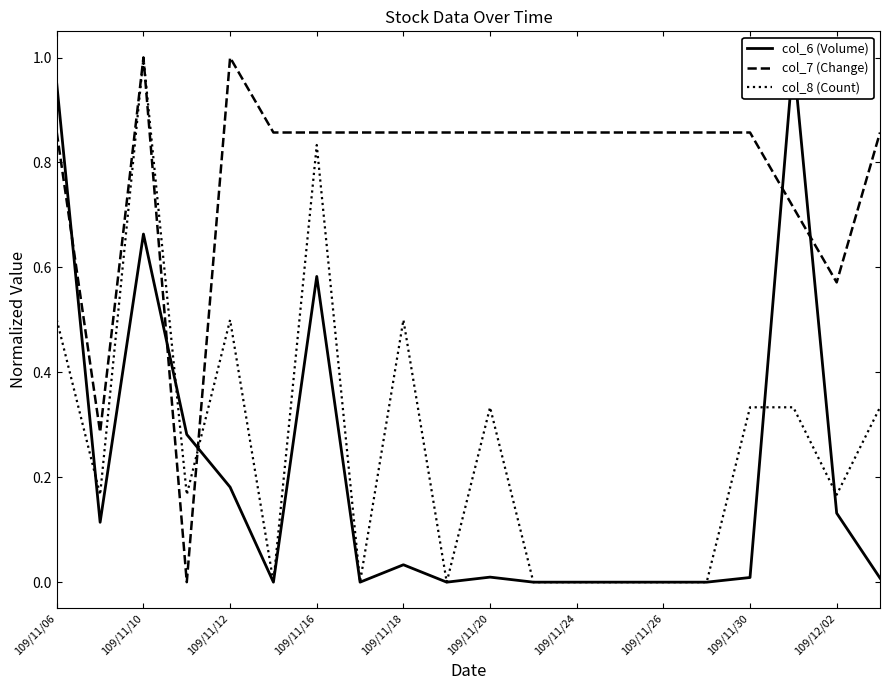

Which series has the largest total across all categories?

col_7 (Change)